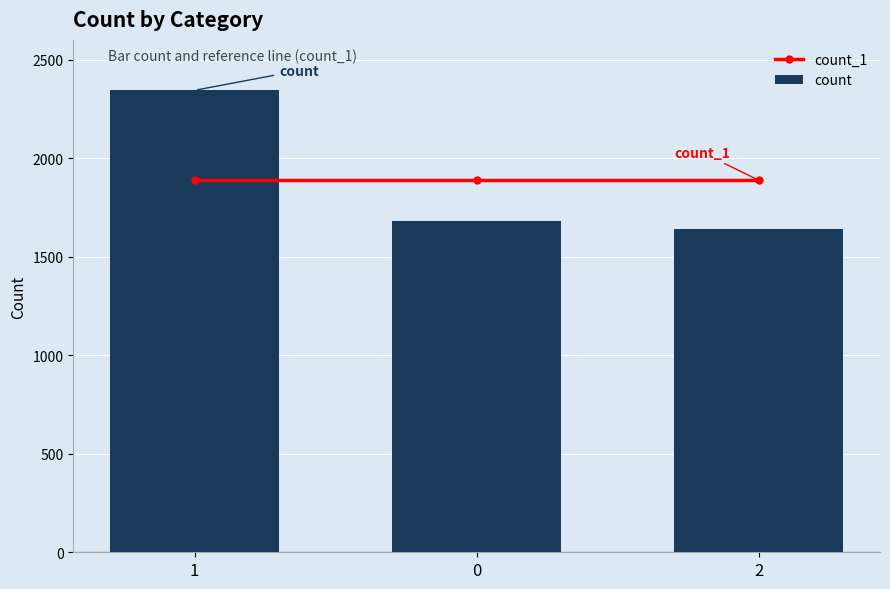

Where is count_1 nearest to the value 1888?

1